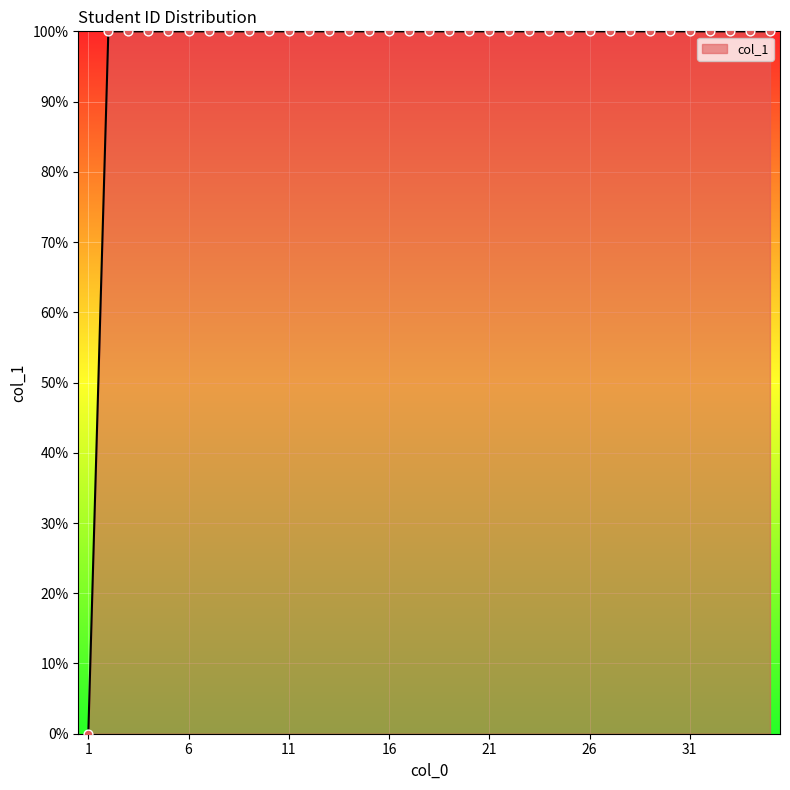

What is the difference between the maximum and minimum values?

100.0